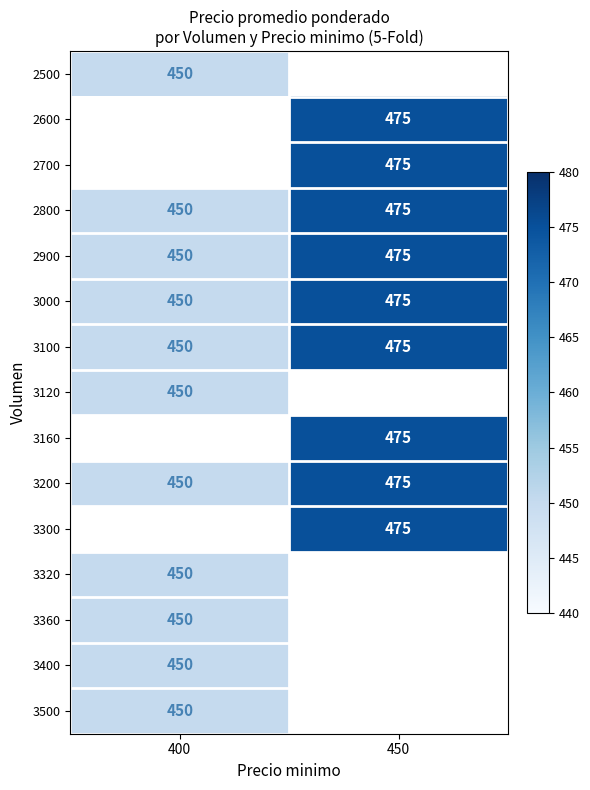

Where is 3000 nearest to the value 462?

400